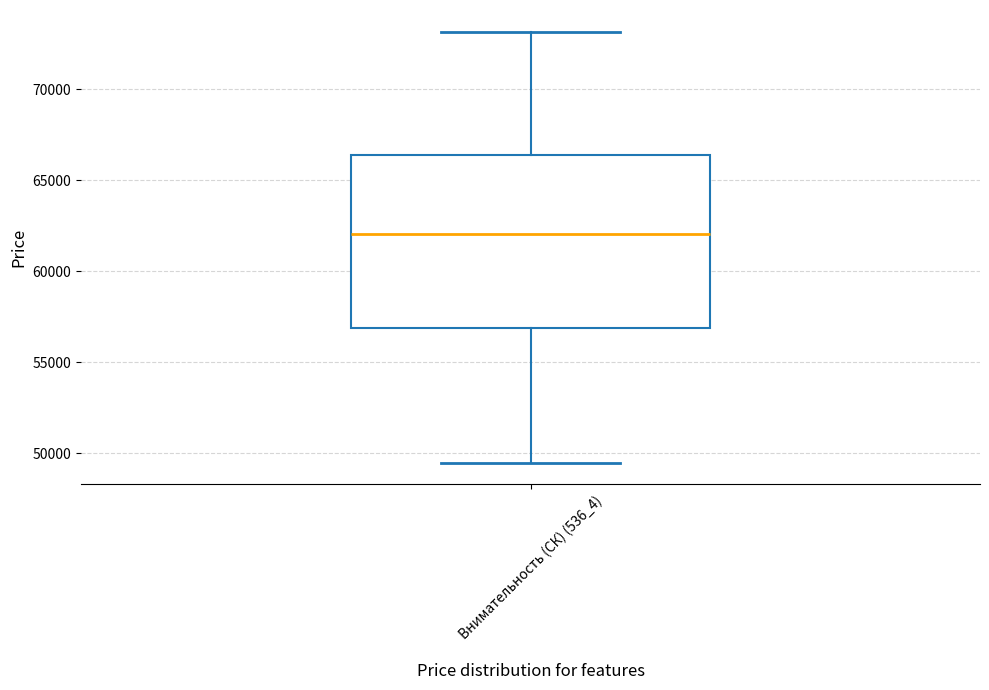

Where does the median line of the box for Внимательность (СК) (536_4) sit on the y-axis? The values are not printed on the chart, so give them approximately, as read against the axis.

62000